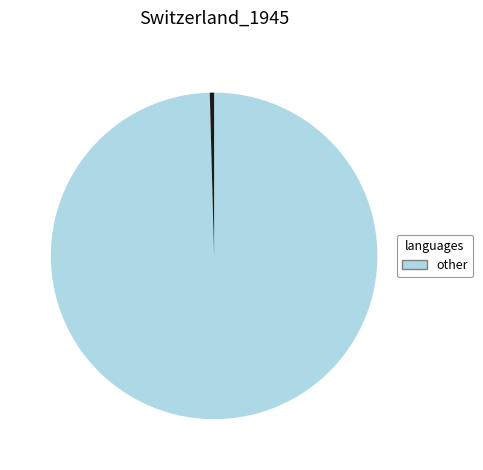

Does any single category account for the majority?

Yes